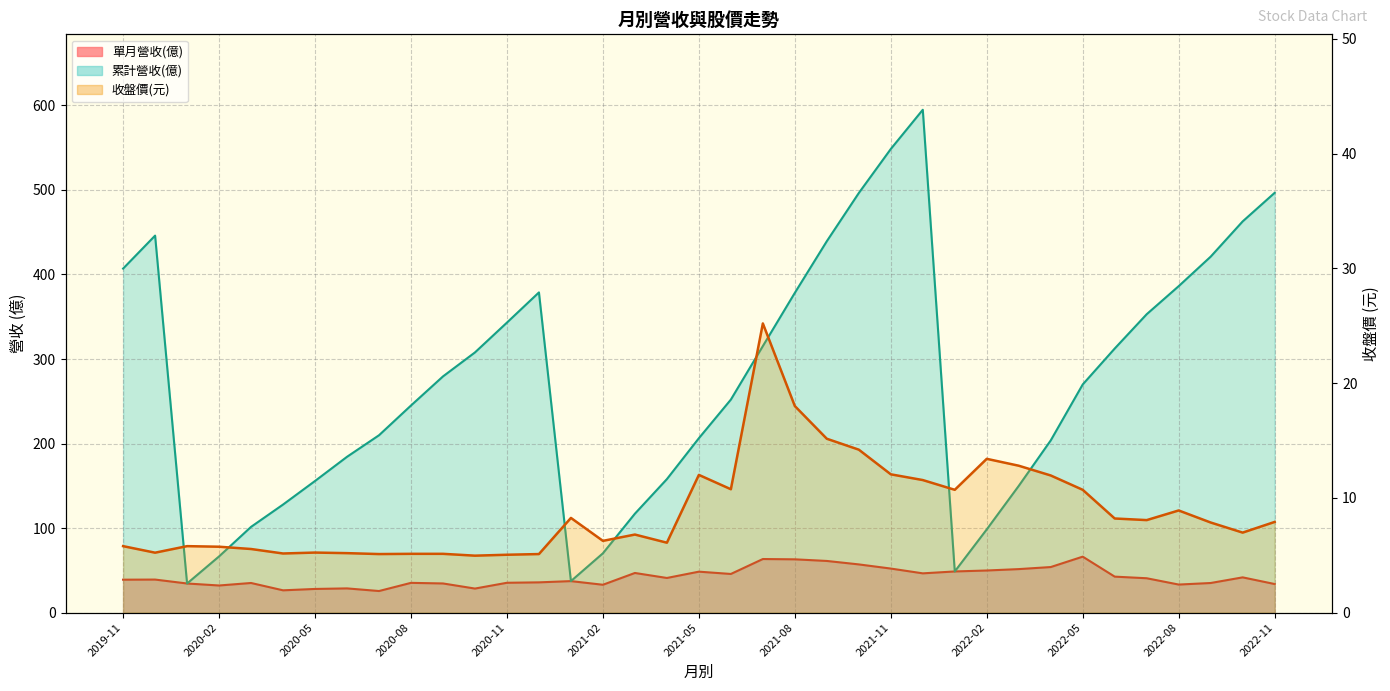

True or false: the data shows 6.2 at 2021-02.

True